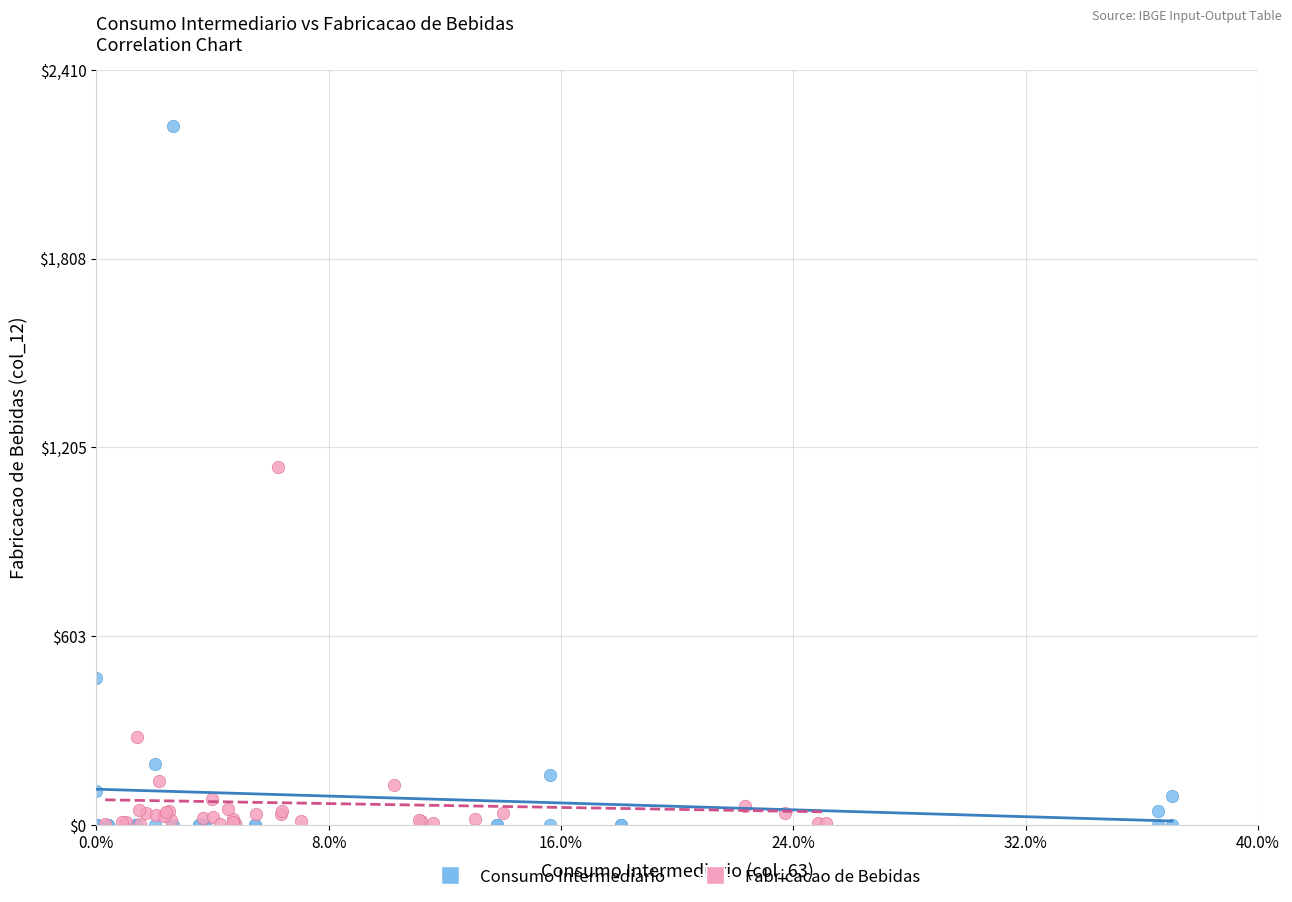

Which series reaches the maximum Y coordinate?

Consumo Intermediario